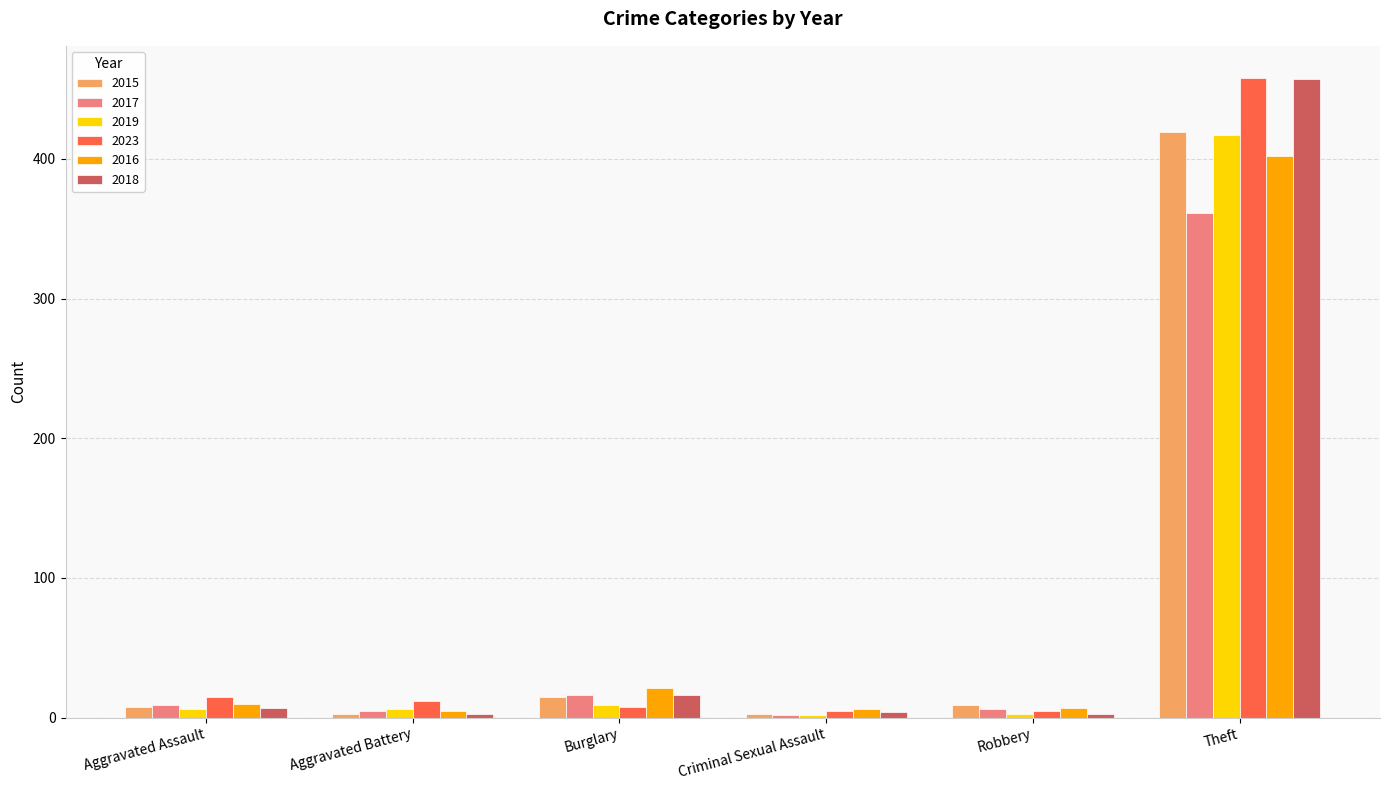

What is the average value of the 2016 series?

75